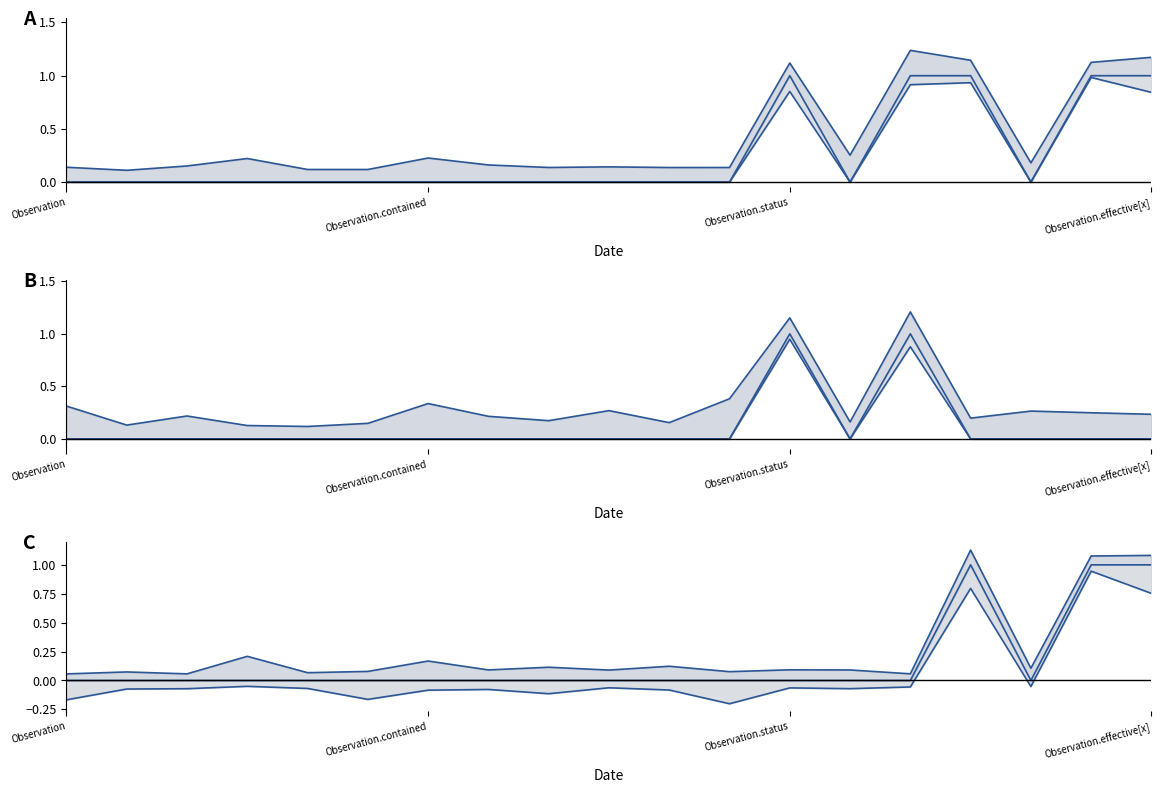

True or false: lower has more than 2 interior local peaks.

True